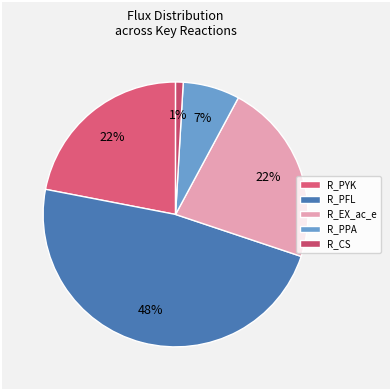

Is R_EX_ac_e the majority of the pie?

No